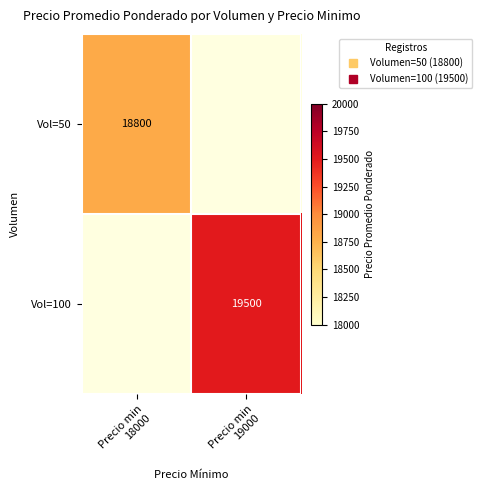

Which has a higher value, Precio min
18000 or Precio min
19000?

Precio min
19000